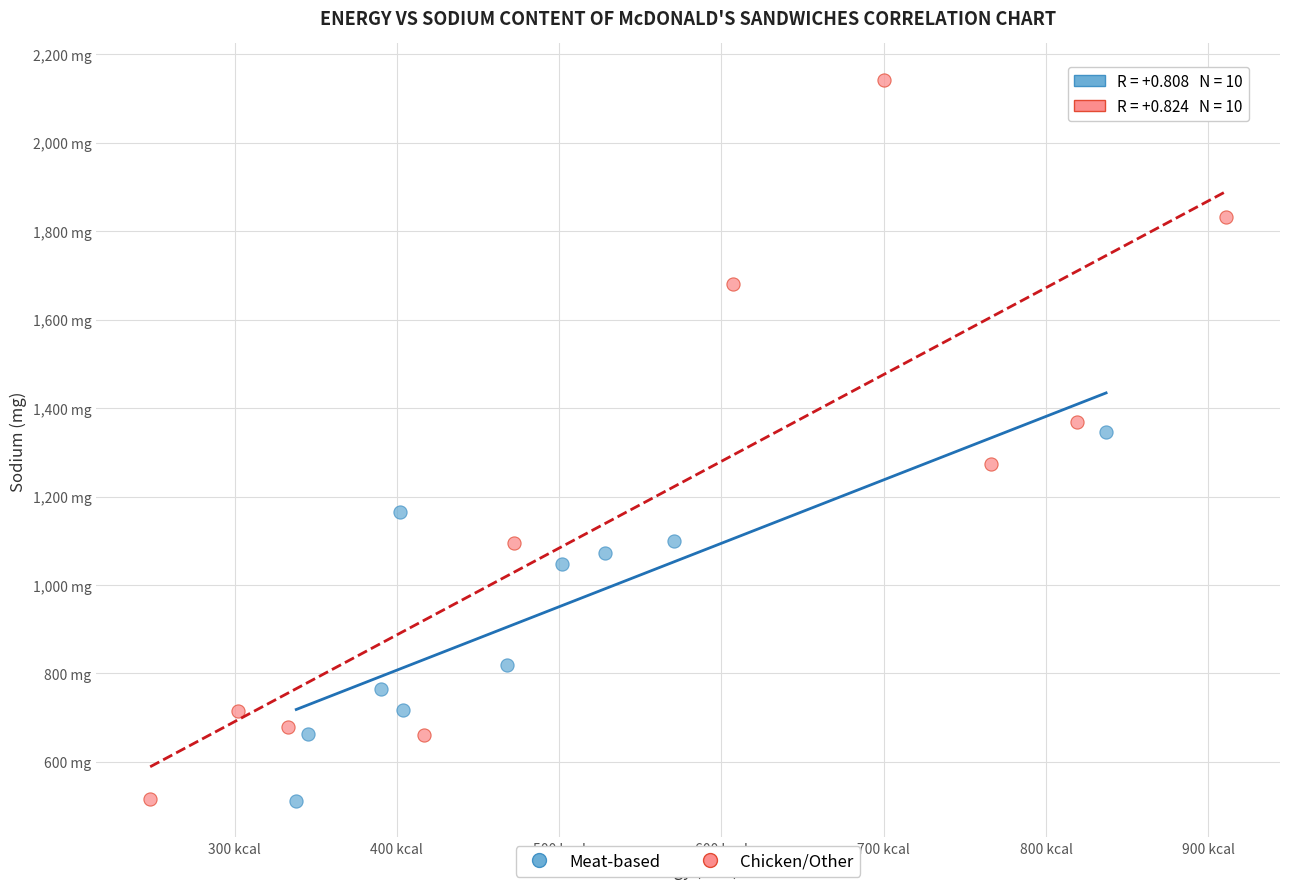

Which series has the largest Y range (max minus min)?

Chicken/Other